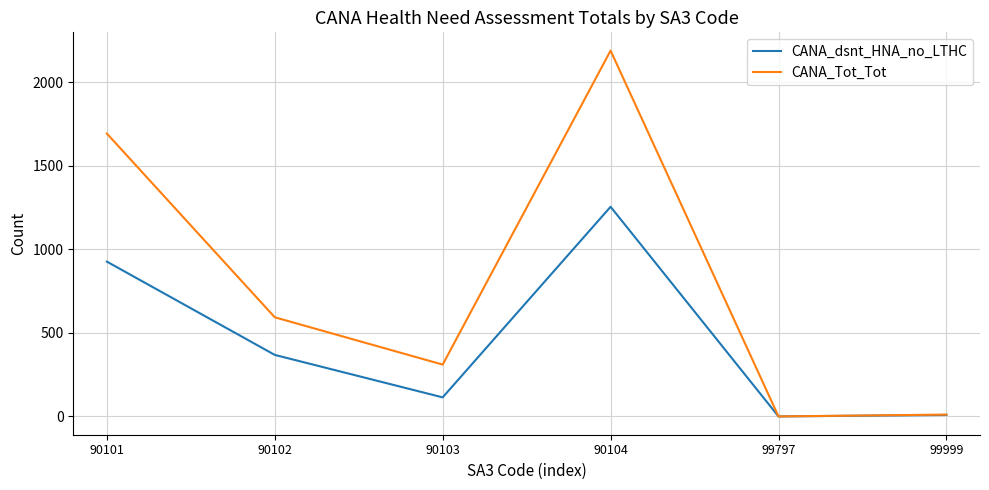

Where is CANA_Tot_Tot nearest to the value 1094?

90102